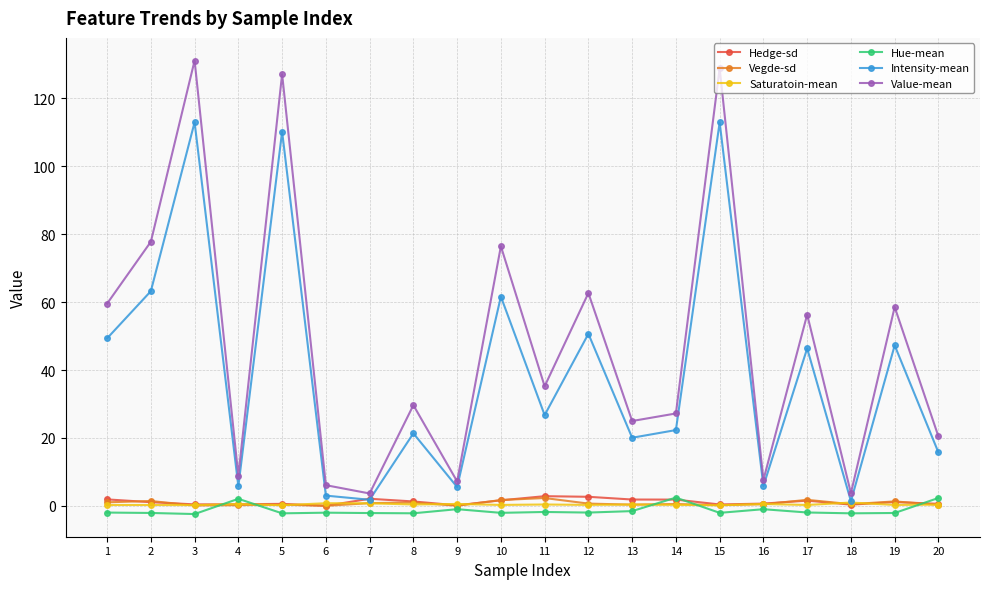

Which series has the largest total across all categories?

Value-mean